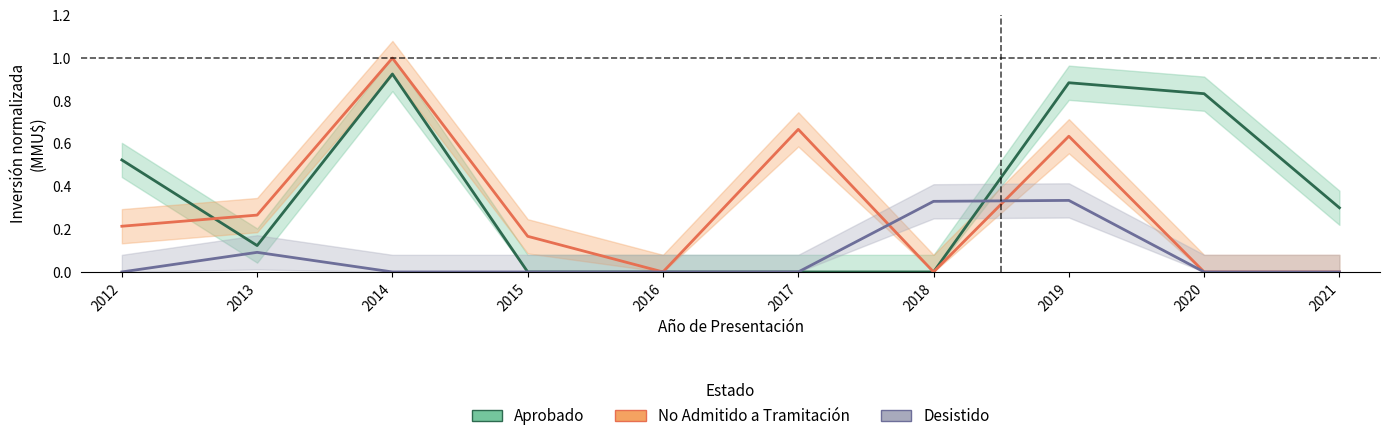

At which category does Desistido reach its first local peak?

2013